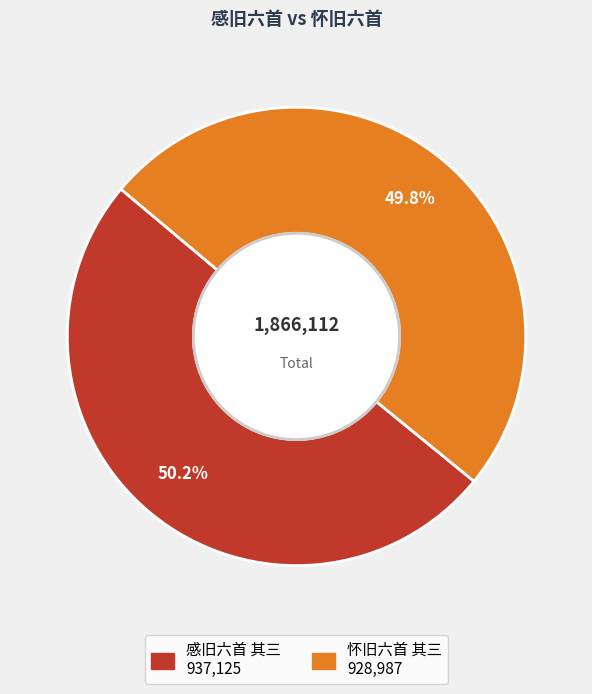

To the nearest percent, what percentage of the pie is 感旧六首 其三?

50%